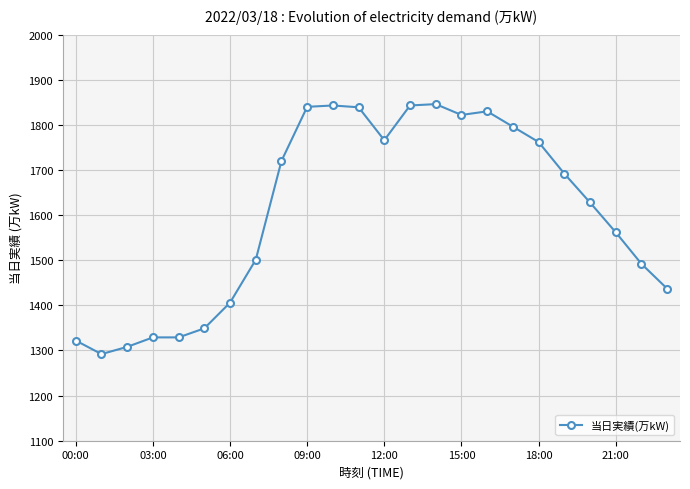

What is the value of the 11th point from the left?

1843